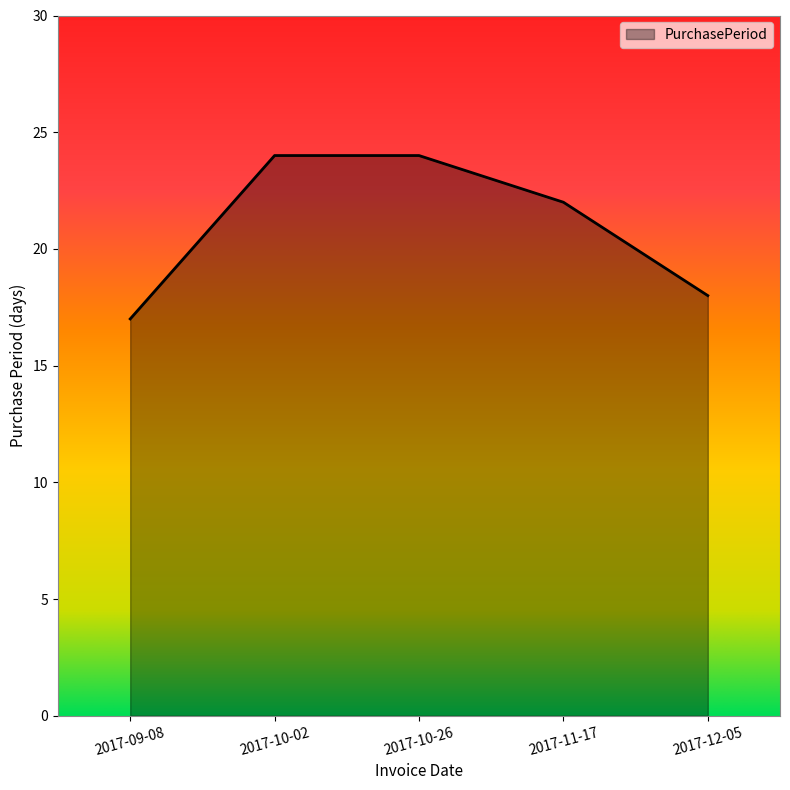

The value at 2017-10-26 is 38. True or false?

False